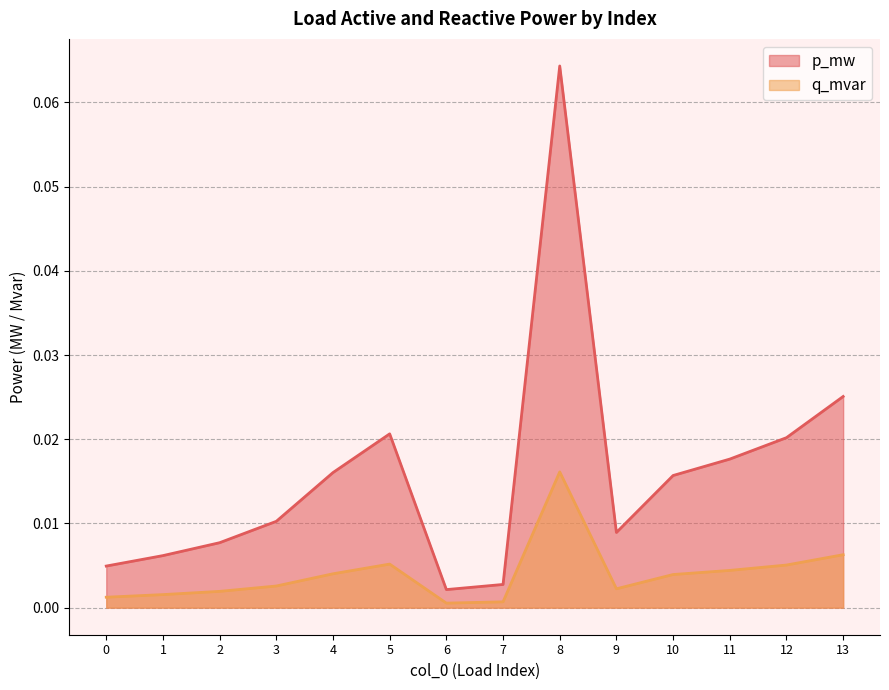

Reading left to right, what are all the values shown in this chart?

p_mw: 0=0.0	1=0.0	2=0.0	3=0.0	4=0.0	5=0.0	6=0.0	7=0.0	8=0.1	9=0.0	10=0.0	11=0.0	12=0.0	13=0.0
q_mvar: 0=0.0	1=0.0	2=0.0	3=0.0	4=0.0	5=0.0	6=0.0	7=0.0	8=0.0	9=0.0	10=0.0	11=0.0	12=0.0	13=0.0